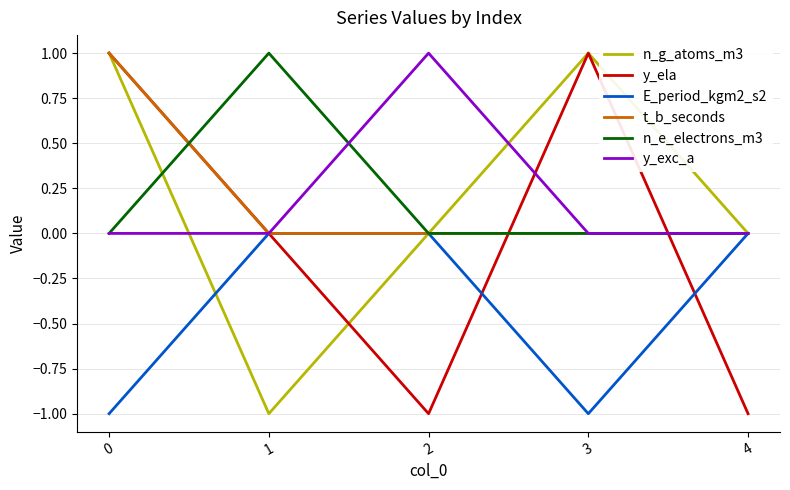

What is the spread (max minus min) of values at 4?

1